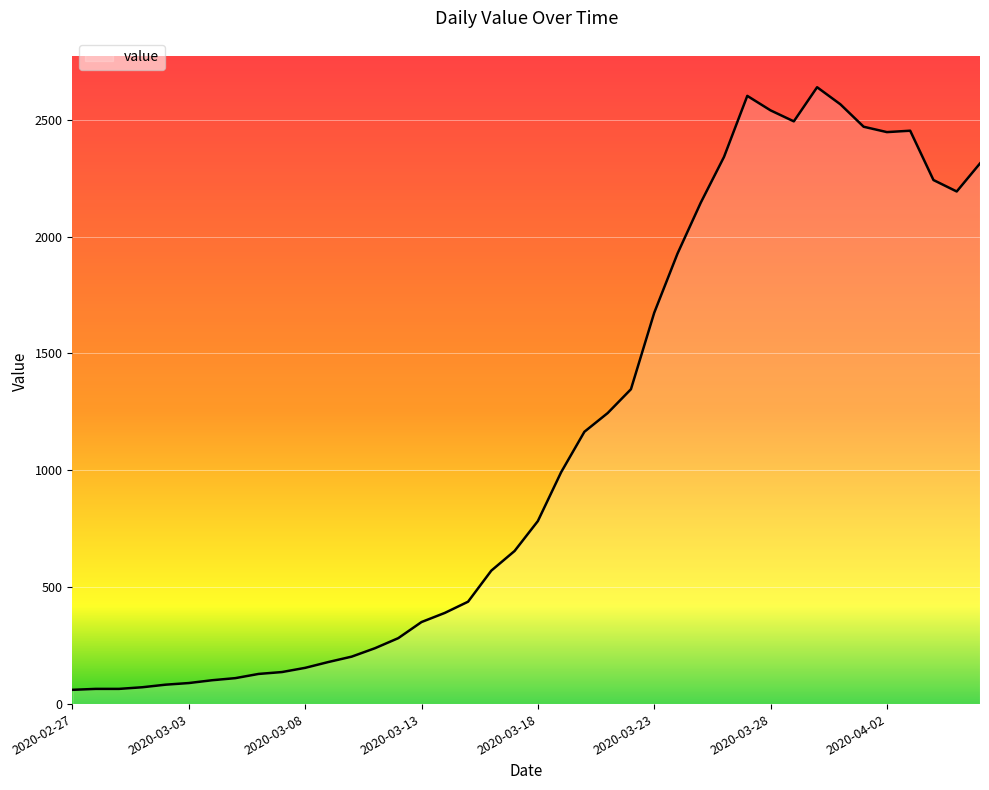

What is the greatest value displayed?

2639